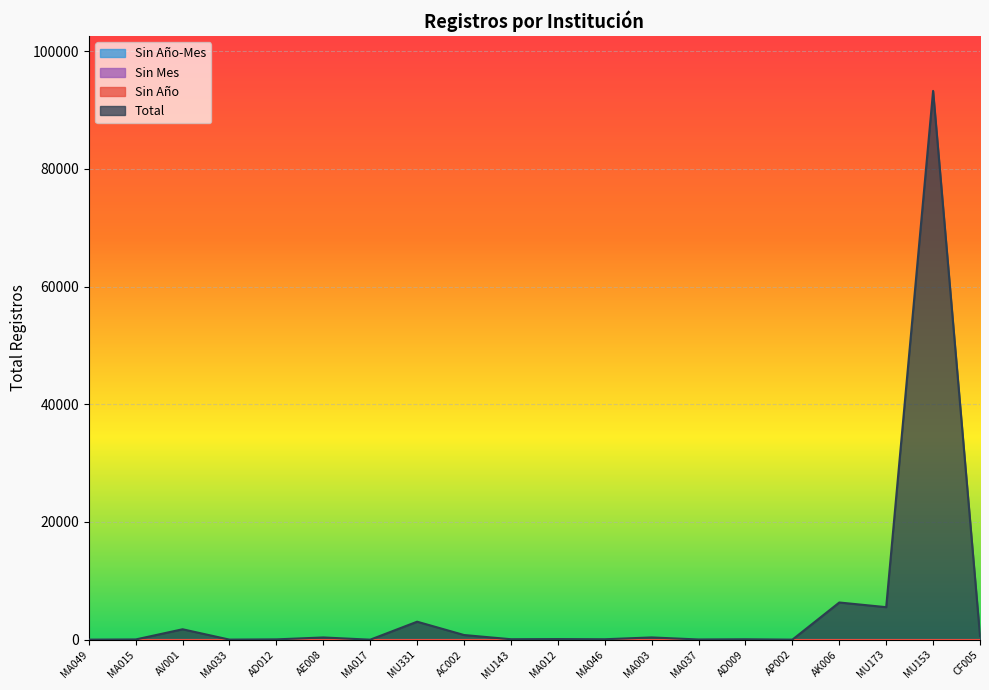

Reading left to right, list all the values displayed in this chart.

Total: MA049=4	MA015=39	AV001=1772	MA033=10	AD012=54	AE008=380	MA017=1	MU331=3058	AC002=794	MU143=79	MA012=106	MA046=76	MA003=385	MA037=35	AD009=70	AP002=5	AK006=6321	MU173=5528	MU153=93239	CF005=640
Sin Año-Mes: MA049=0	MA015=0	AV001=0	MA033=0	AD012=0	AE008=0	MA017=0	MU331=0	AC002=0	MU143=0	MA012=0	MA046=0	MA003=0	MA037=0	AD009=0	AP002=0	AK006=0	MU173=0	MU153=0	CF005=0
Sin Mes: MA049=0	MA015=0	AV001=0	MA033=0	AD012=0	AE008=0	MA017=0	MU331=0	AC002=0	MU143=0	MA012=0	MA046=0	MA003=0	MA037=0	AD009=0	AP002=0	AK006=0	MU173=0	MU153=0	CF005=0
Sin Año: MA049=0	MA015=0	AV001=0	MA033=0	AD012=0	AE008=0	MA017=0	MU331=0	AC002=0	MU143=0	MA012=0	MA046=0	MA003=0	MA037=0	AD009=0	AP002=0	AK006=0	MU173=0	MU153=0	CF005=0